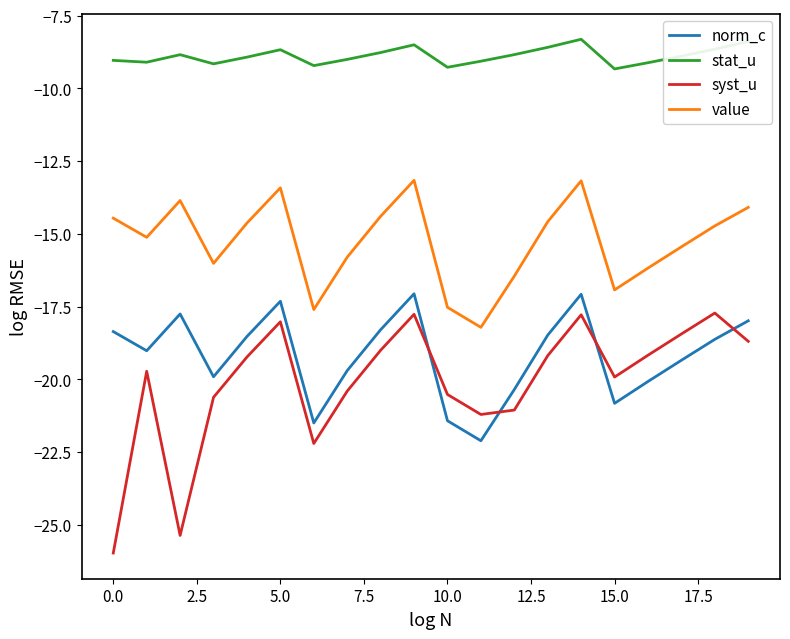

True or false: value and norm_c cross at least once.

False